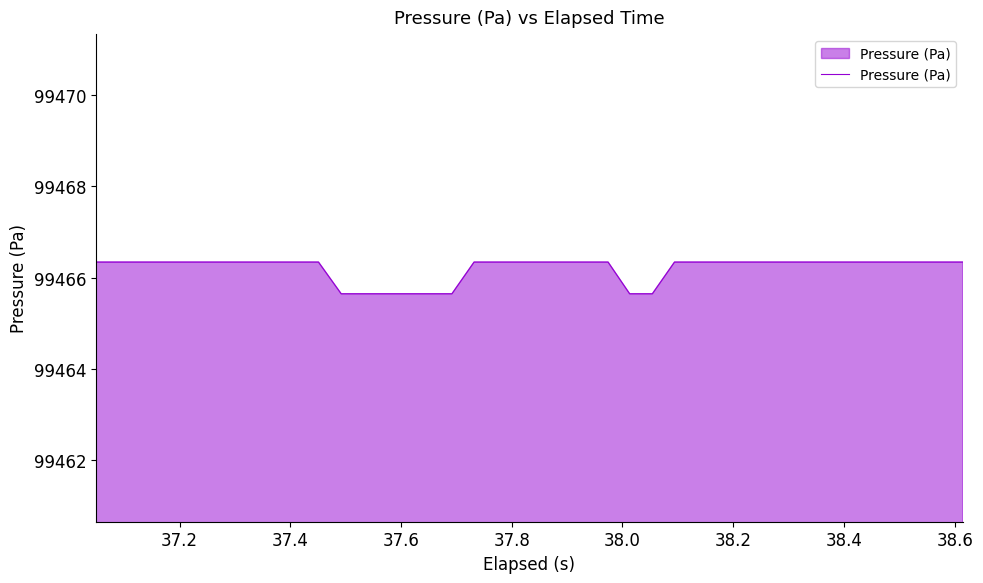

What is the difference between the maximum and minimum values?

0.7